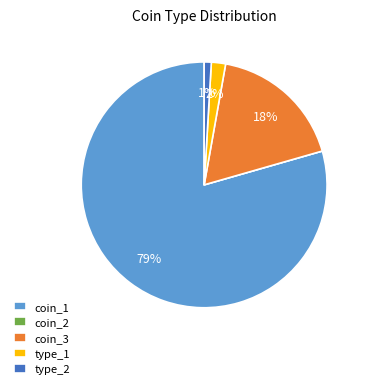

Is the sum of coin_3 and type_2 greater than half?

No